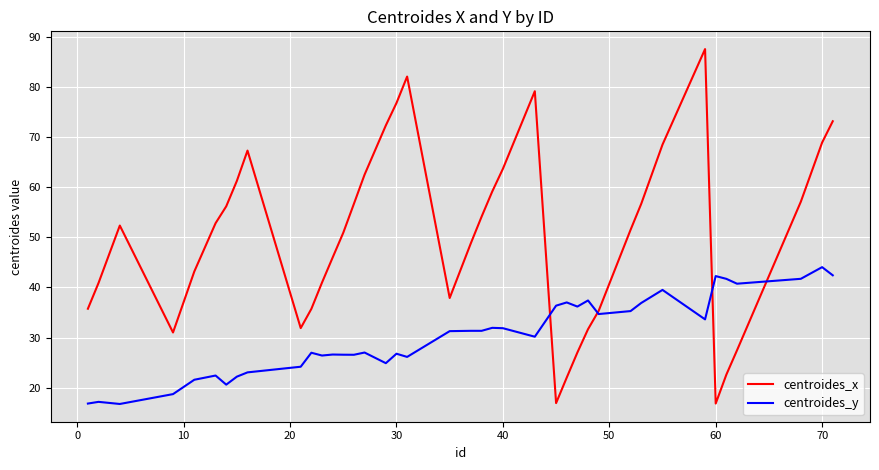

True or false: centroides_y has more than 2 points higher than both neighbors.

True